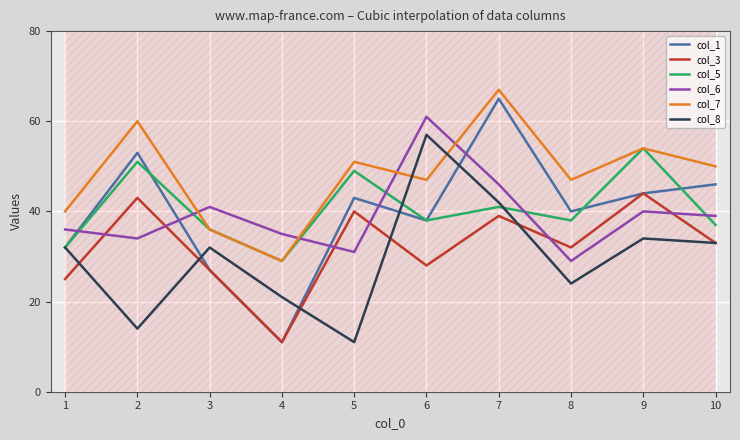

At which label does col_5 reach its peak?

9